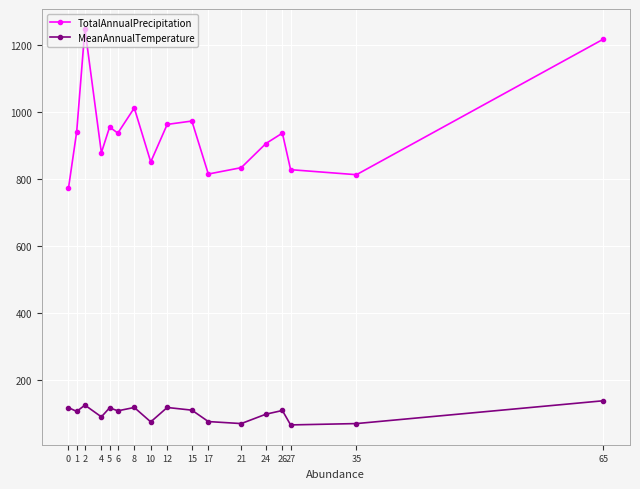

What is the sum of the TotalAnnualPrecipitation values at 6 and 35?

1748.0